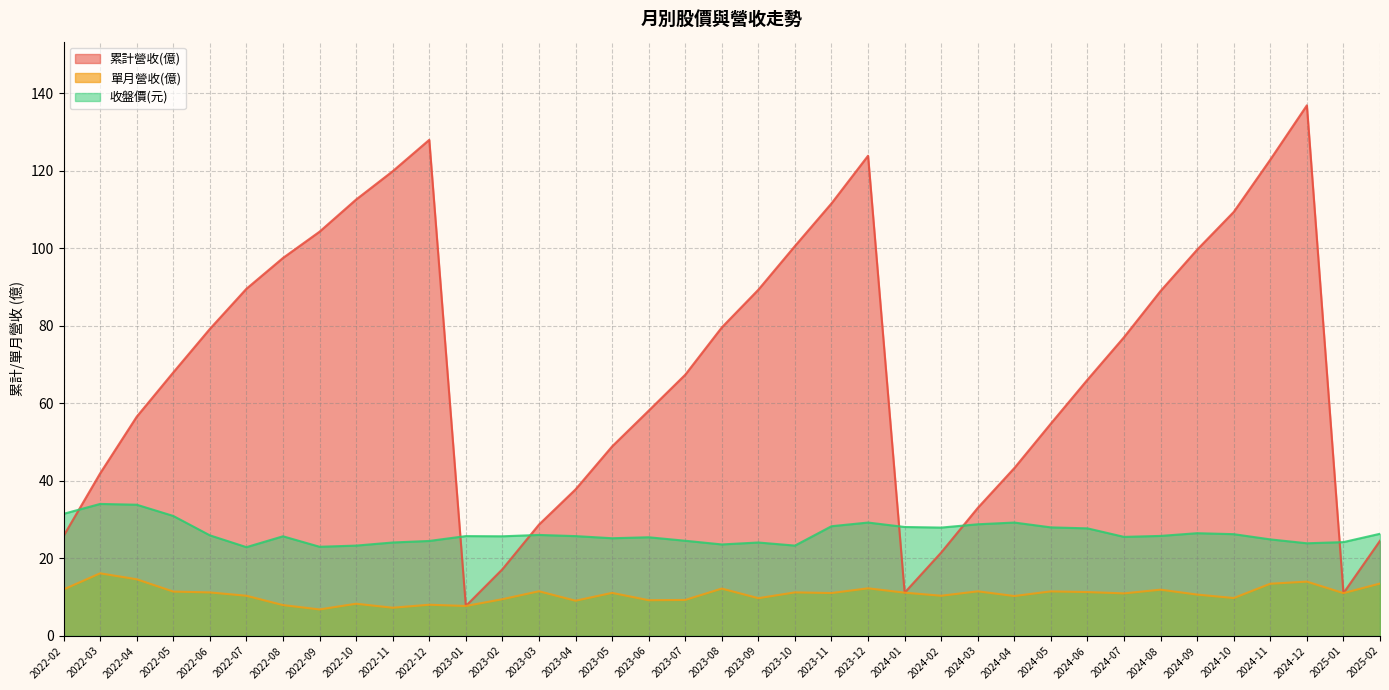

Rank the series by their average value, from lowest to highest.

單月營收(億), 收盤價(元), 累計營收(億)